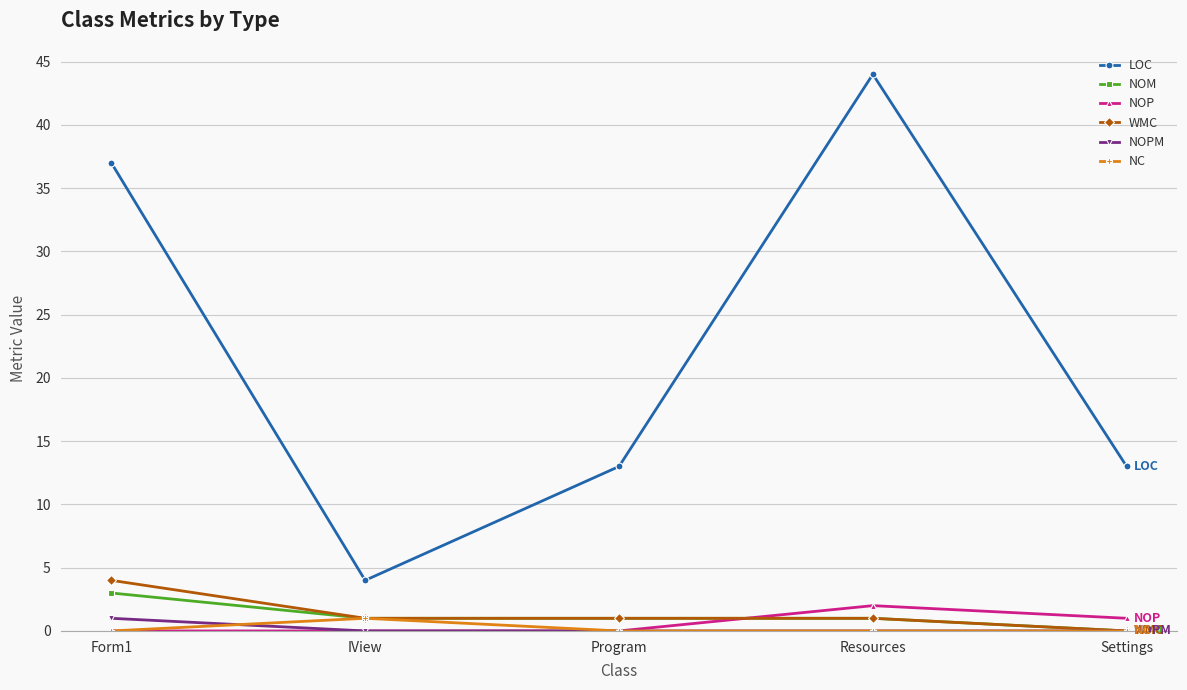

What is the sum of all LOC values?

111